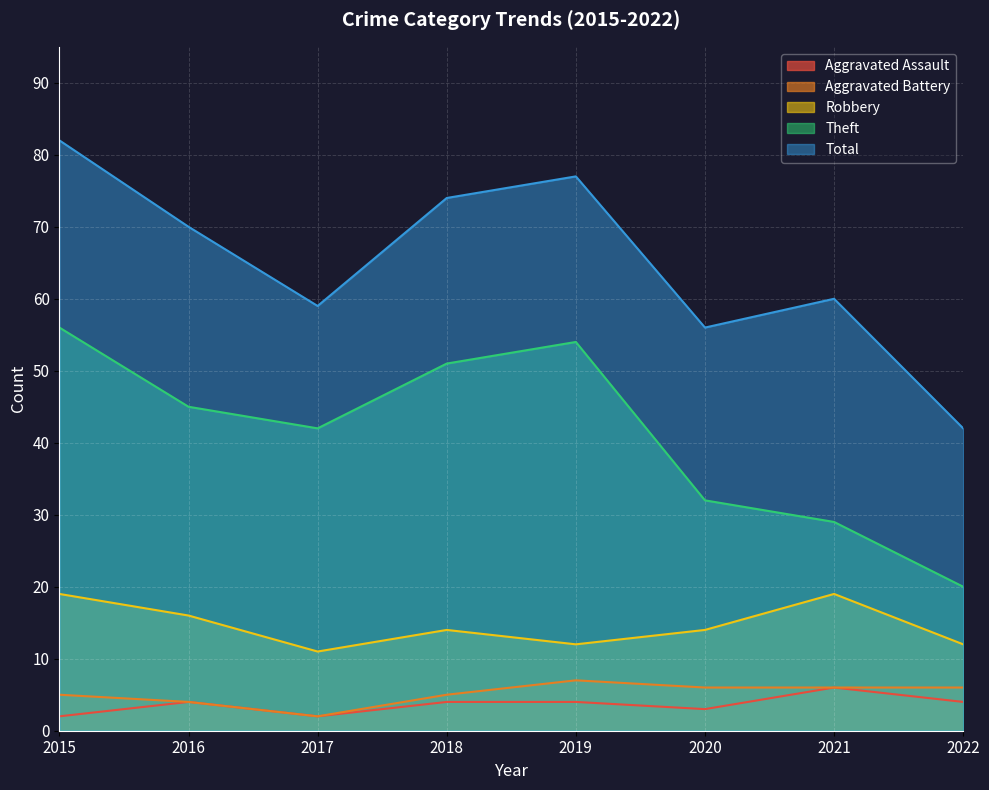

Rank the categories by Aggravated Battery value from lowest to highest.

2017, 2016, 2015, 2018, 2020, 2021, 2022, 2019